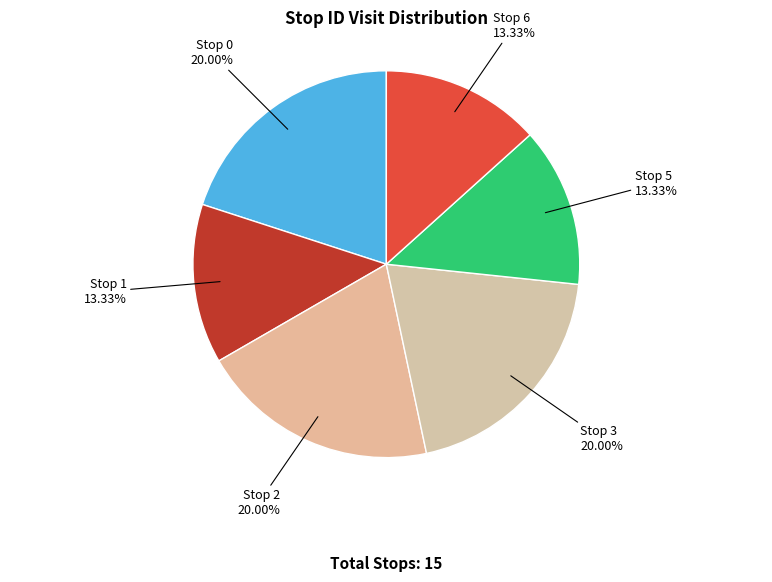

Does Stop 6 account for over 50% of the chart?

No